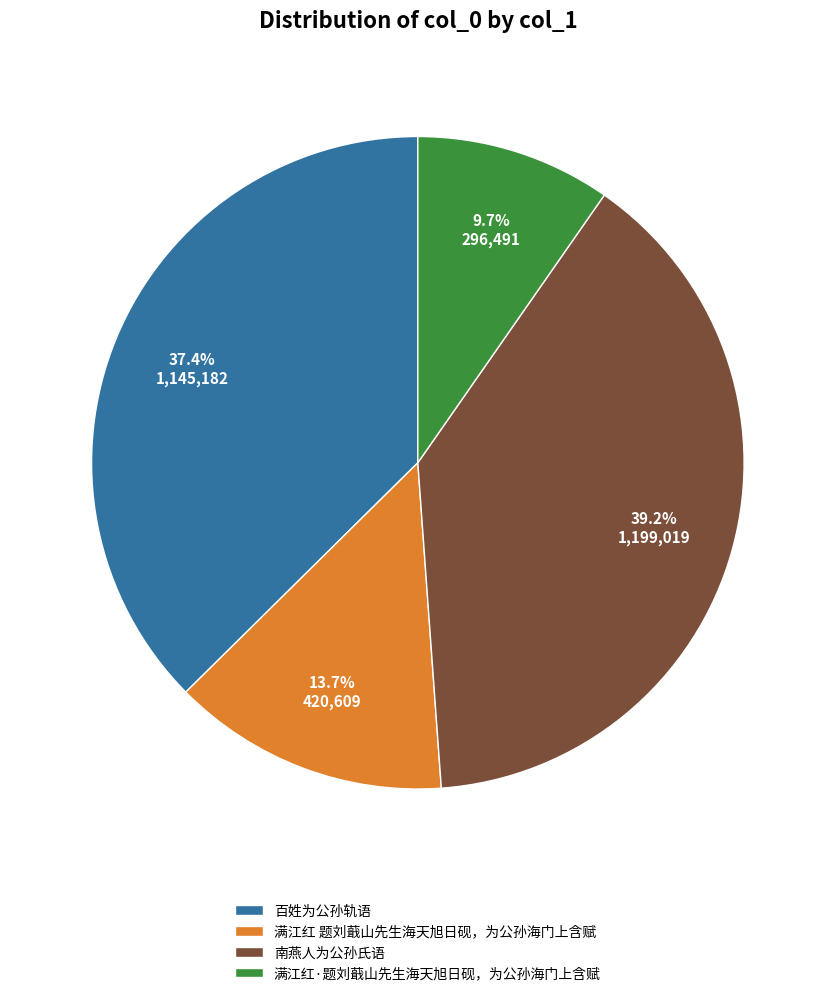

What is the ratio of the value at 百姓为公孙轨语 to the value at 满江红·题刘蕺山先生海天旭日砚，为公孙海门上含赋?

3.9